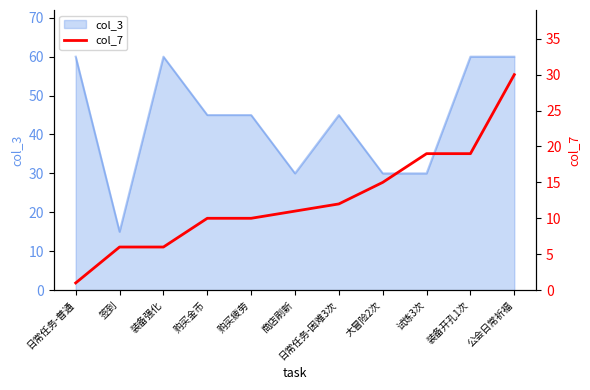

What is the highest value of the col_3 series?

60